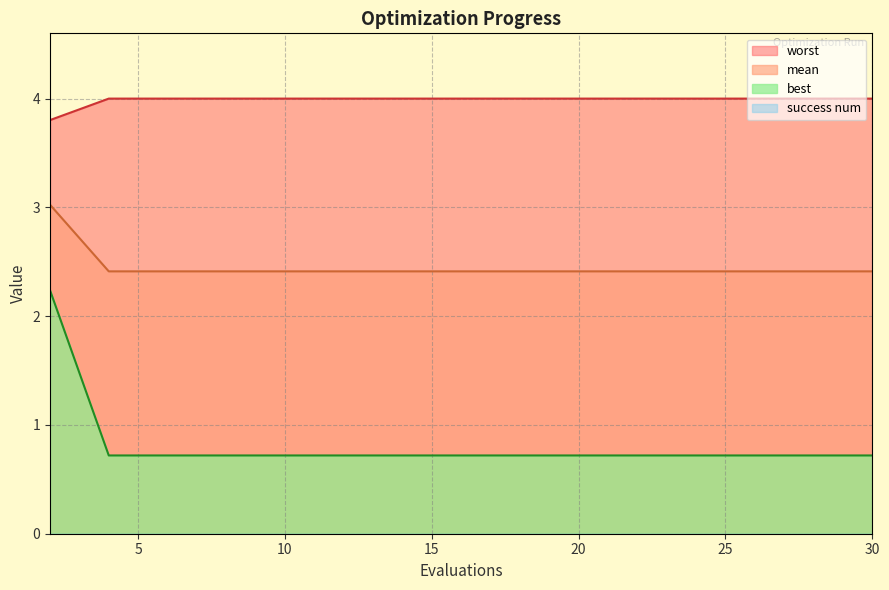

Between 2 and 20, which series saw the biggest shift?

best